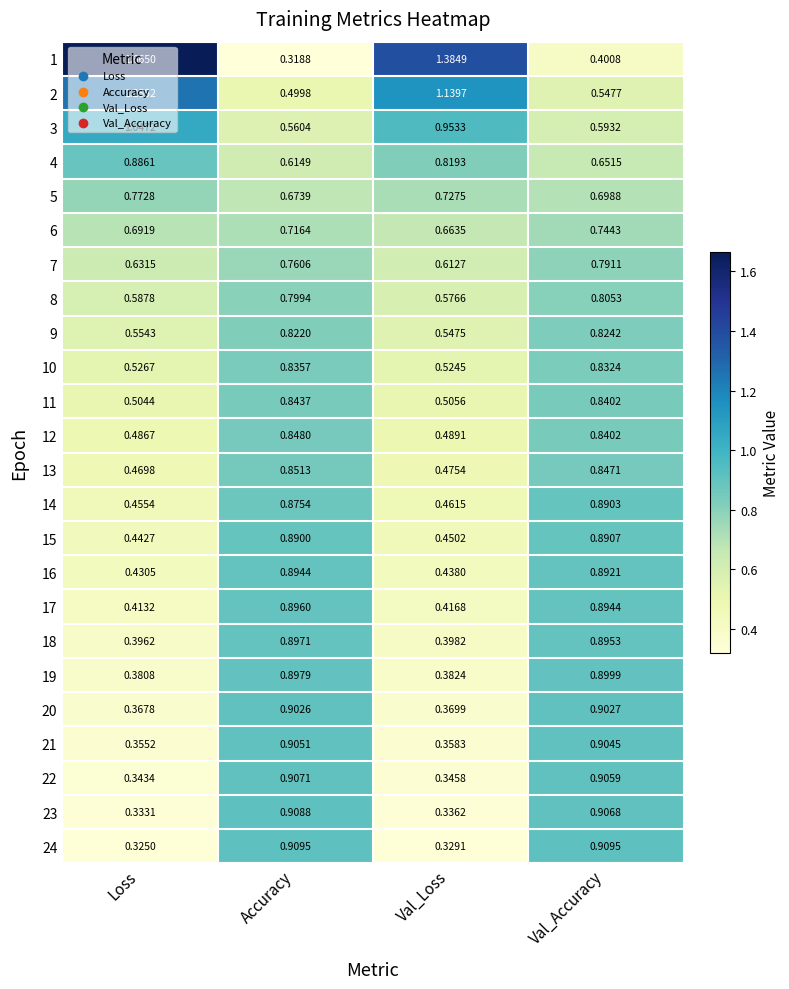

Where is 17 nearest to the value 0?

Loss